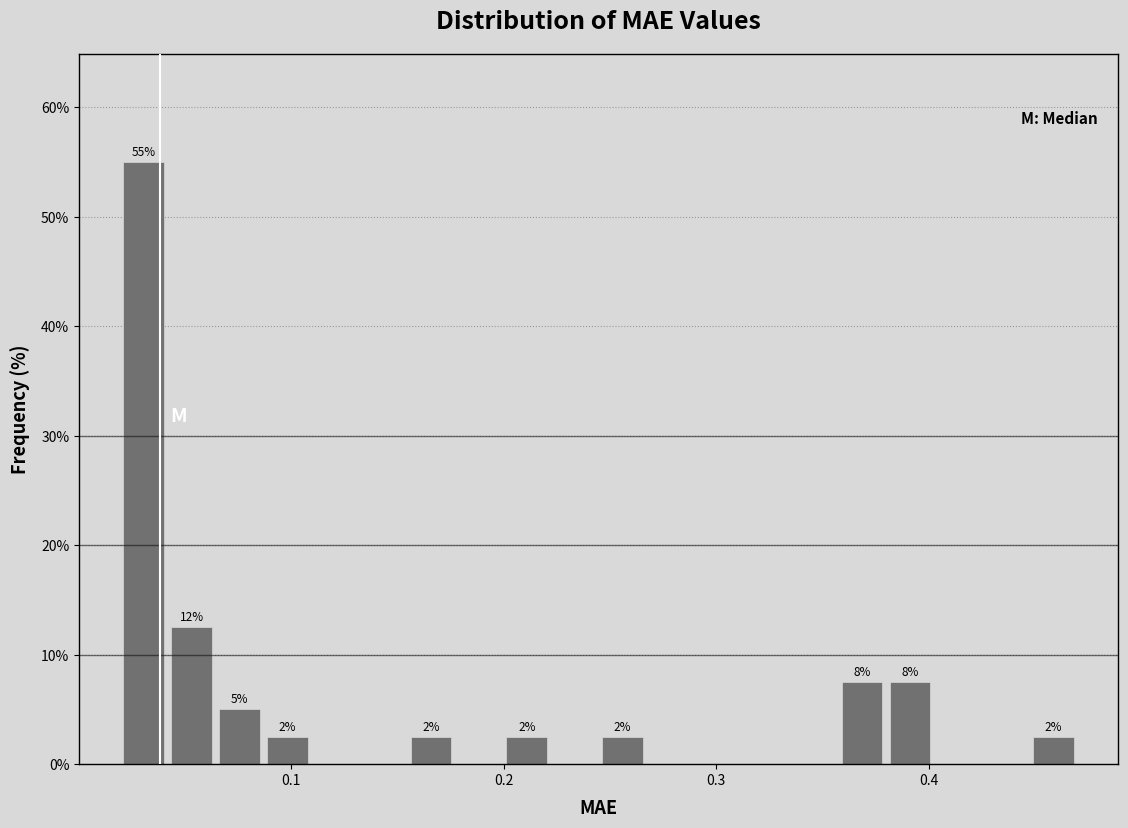

Read against the x-axis, roughly where is the centre of the tallest bar?

0.03